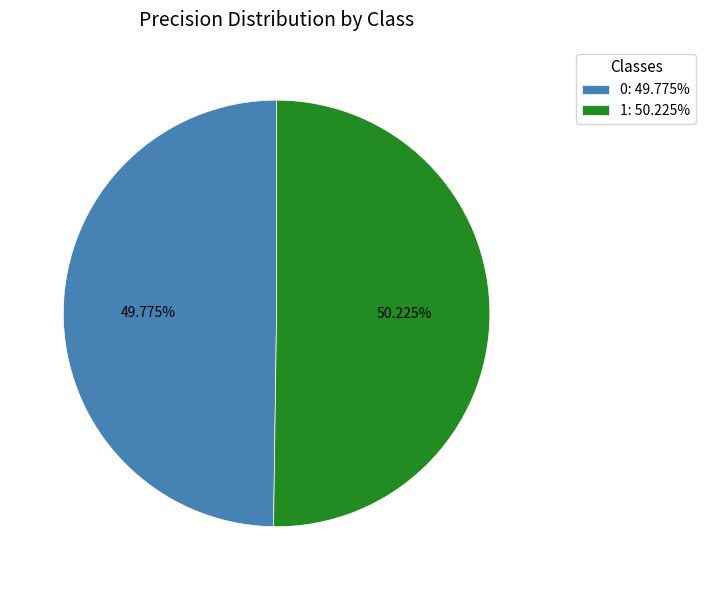

How many slices are in this pie chart?

2